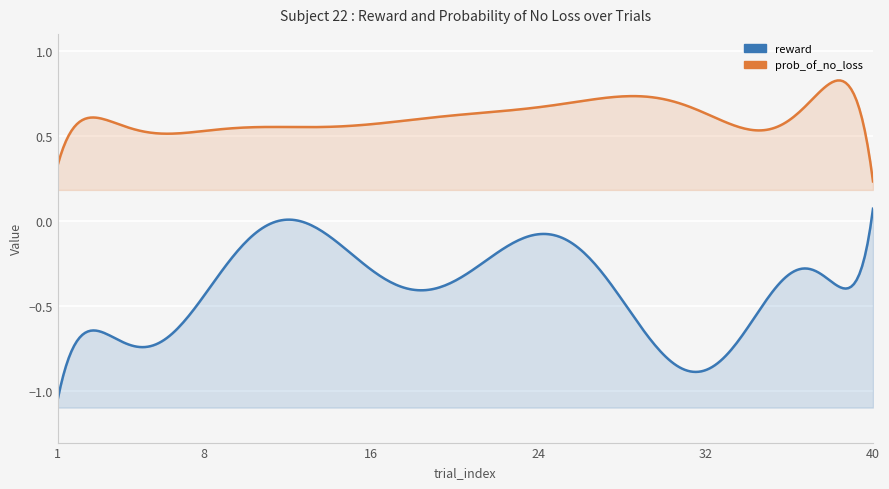

Which series changed the most between 2 and 38?

reward